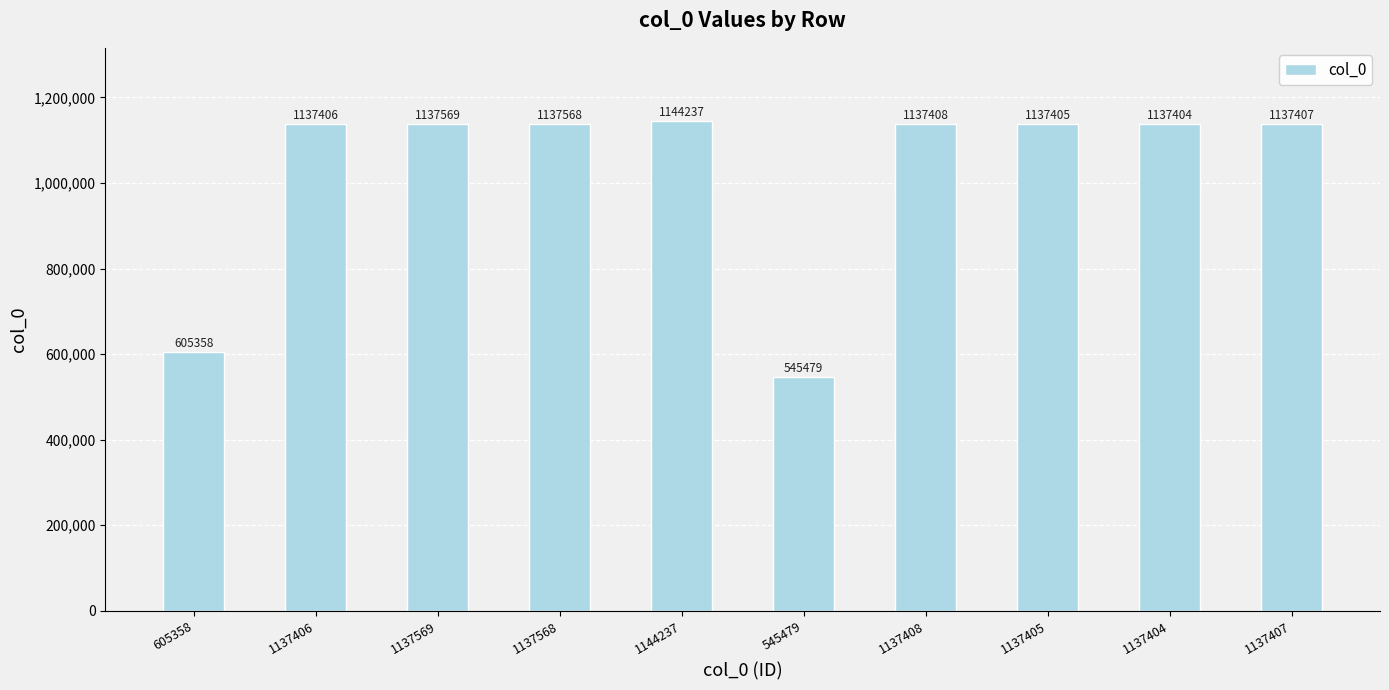

Between 1144237 and 1137408, which is larger?

1144237